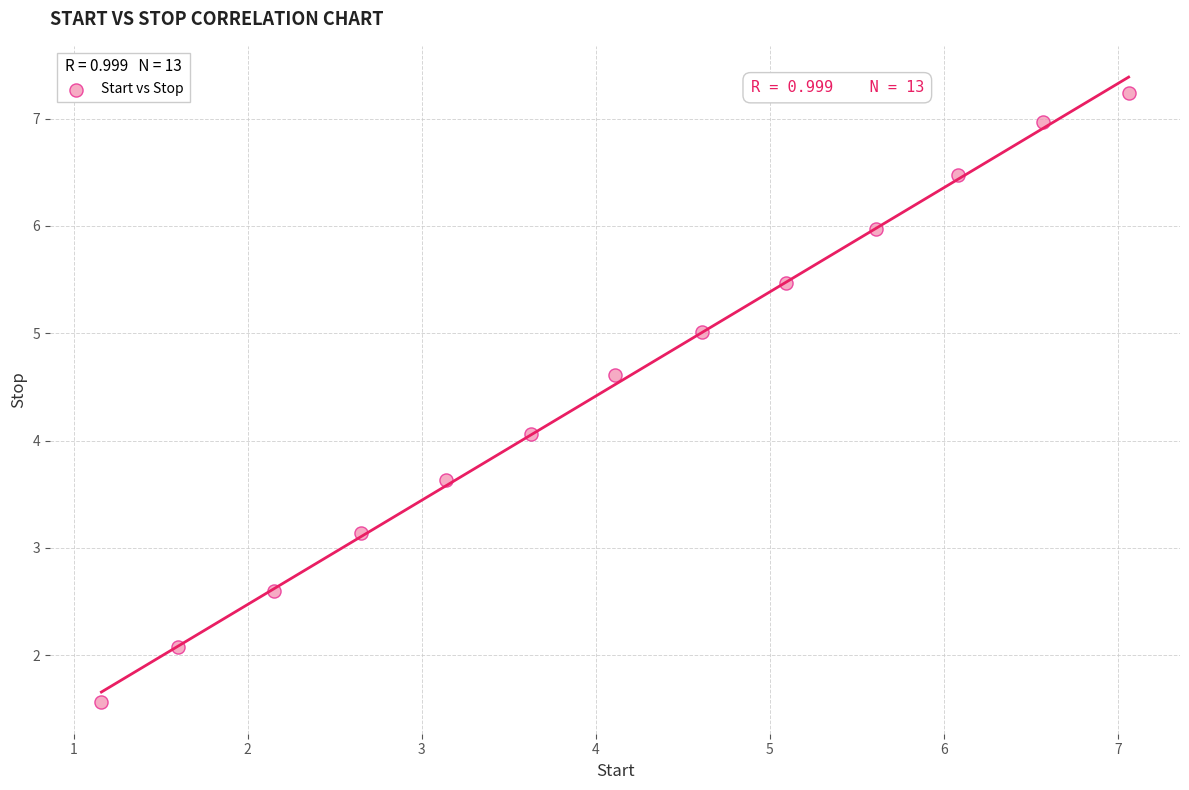

What is the range of Y values (max minus min)?

5.7